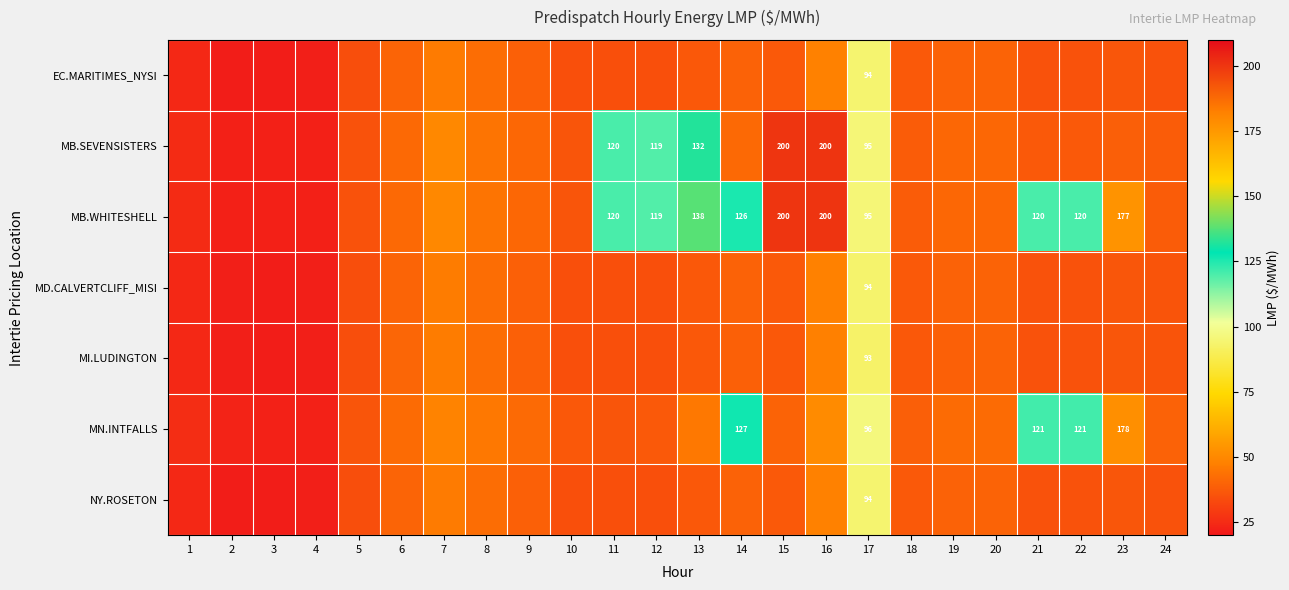

What value does the MB.WHITESHELL series have at 6?

41.3